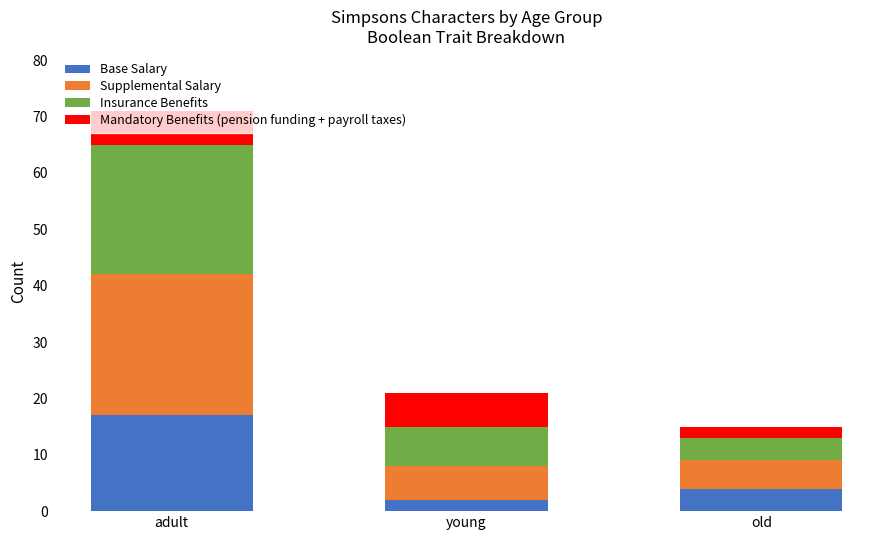

What is the total value across all series at old?

15